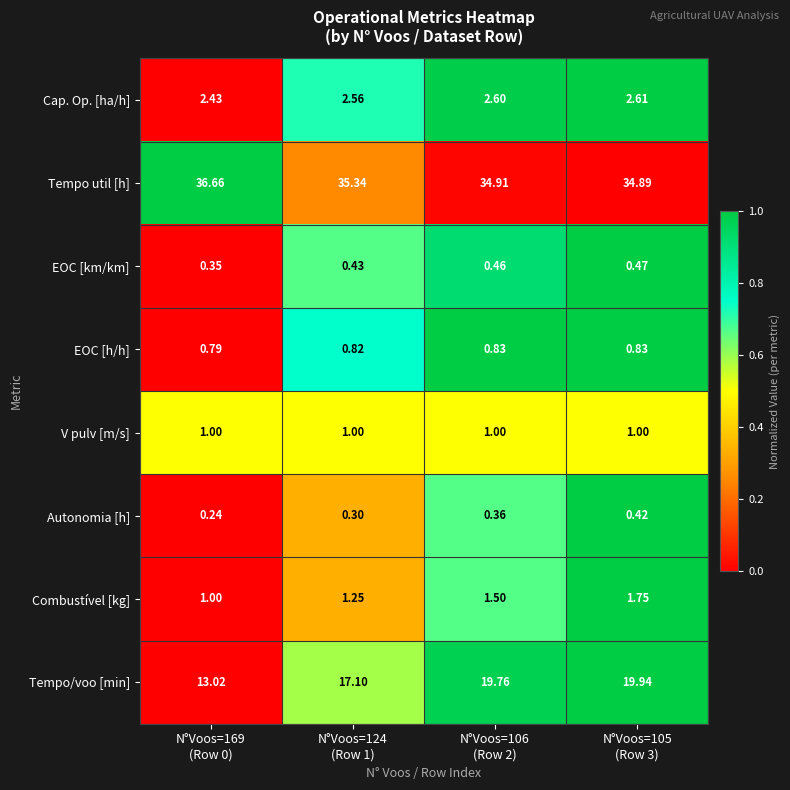

Which category has the highest value across all series?

N°Voos=169
(Row 0)